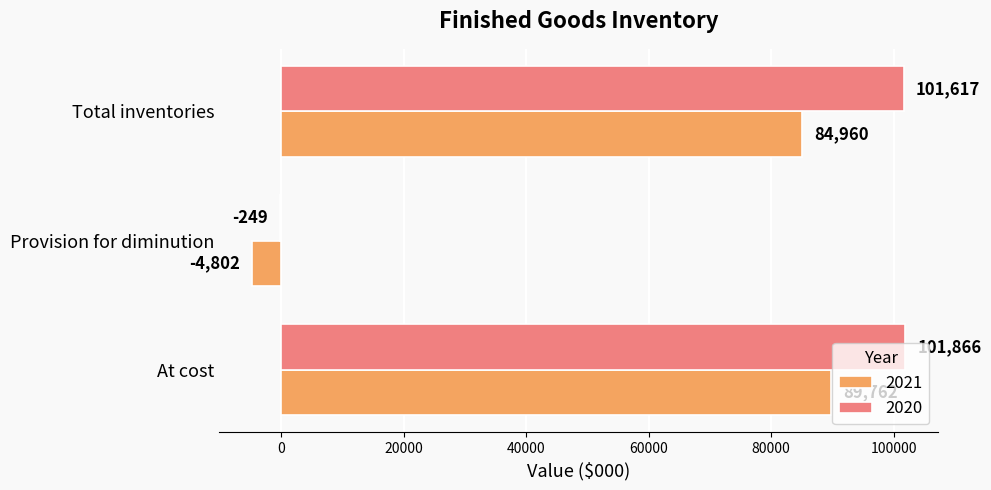

At which label is 2021 closest to 42480?

Total inventories